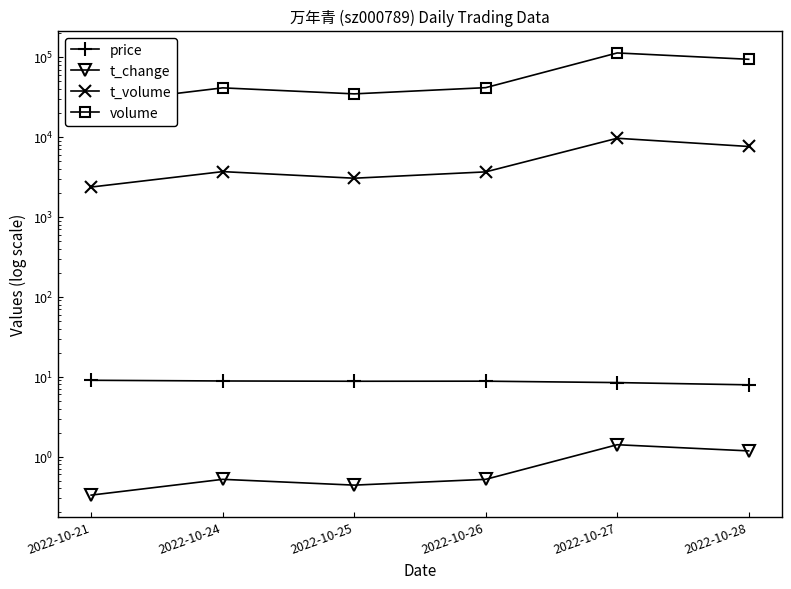

Reading right to left, transcribe all the data shown in this chart.

price: 2022-10-28=7.9	2022-10-27=8.4	2022-10-26=8.8	2022-10-25=8.8	2022-10-24=8.8	2022-10-21=9.0
t_change: 2022-10-28=1.2	2022-10-27=1.4	2022-10-26=0.5	2022-10-25=0.4	2022-10-24=0.5	2022-10-21=0.3
t_volume: 2022-10-28=7616.0	2022-10-27=9653.0	2022-10-26=3663.0	2022-10-25=3052.0	2022-10-24=3691.0	2022-10-21=2366.0
volume: 2022-10-28=93971.0	2022-10-27=112807.0	2022-10-26=41501.0	2022-10-25=34691.0	2022-10-24=41244.0	2022-10-21=26160.0